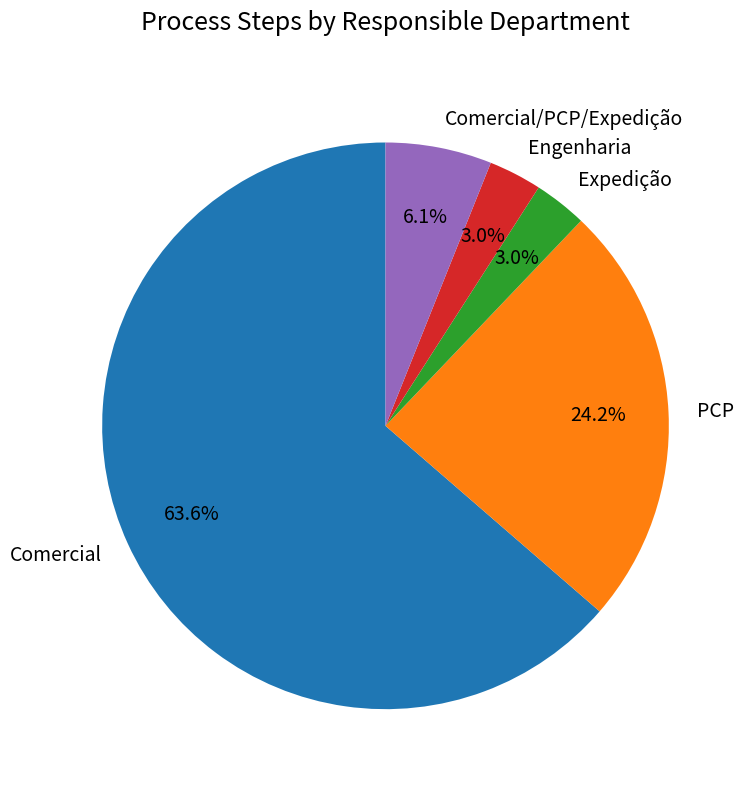

How many slices are in this pie chart?

5